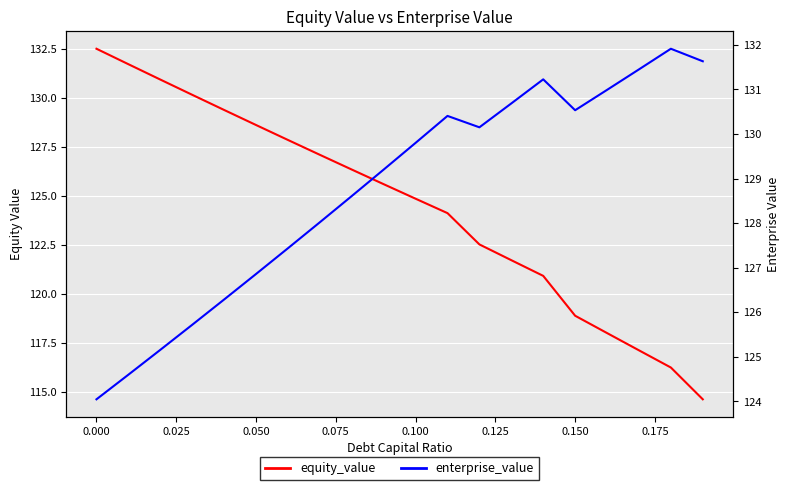

True or false: enterprise_value has a value of 45.4 at 0.125.

False